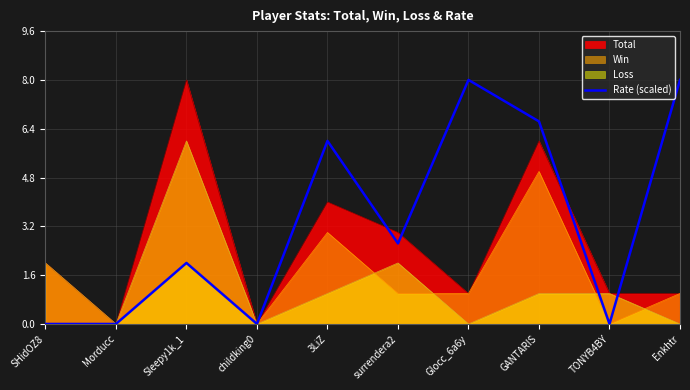

Which series has the largest total across all categories?

Rate (scaled)